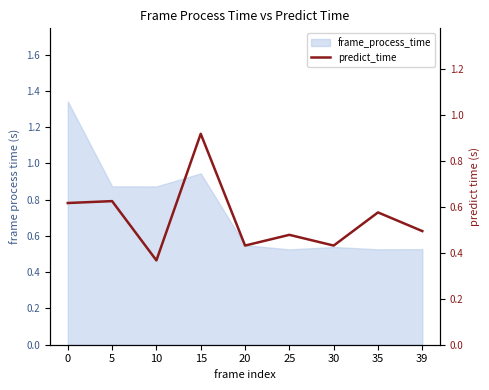

What is the change in value from 15 to 39?

-0.4